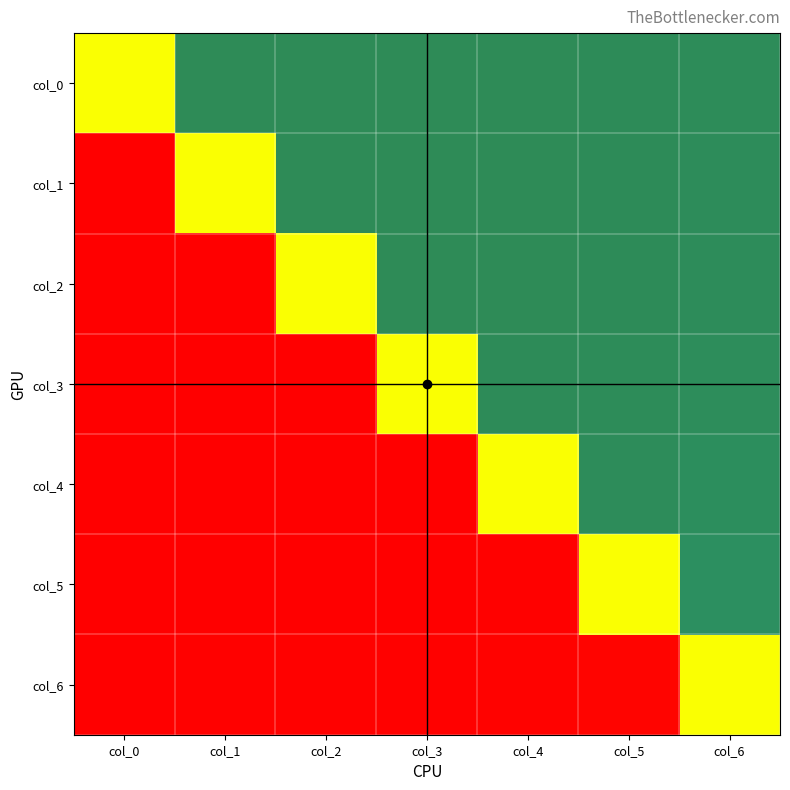

At col_4, list the series in order from smallest to largest.

col_5, col_6, col_4, col_3, col_2, col_1, col_0